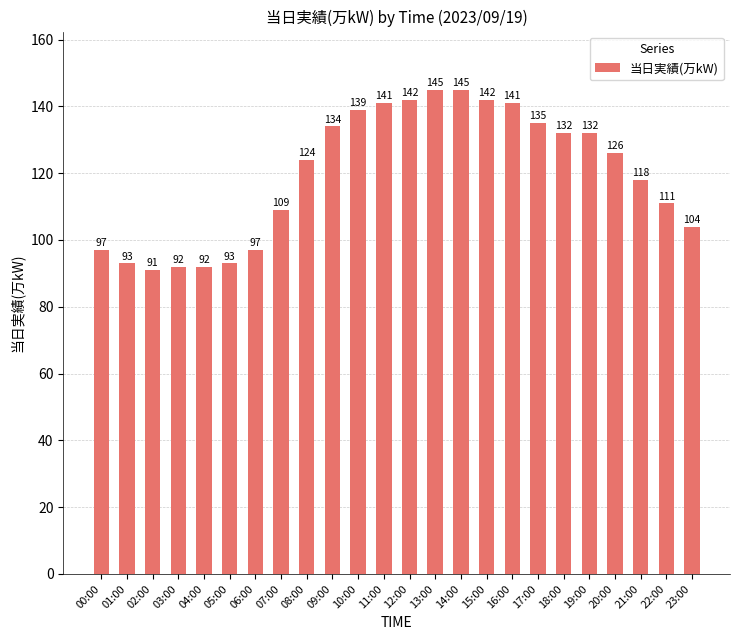

The value at 04:00 is 92. True or false?

True